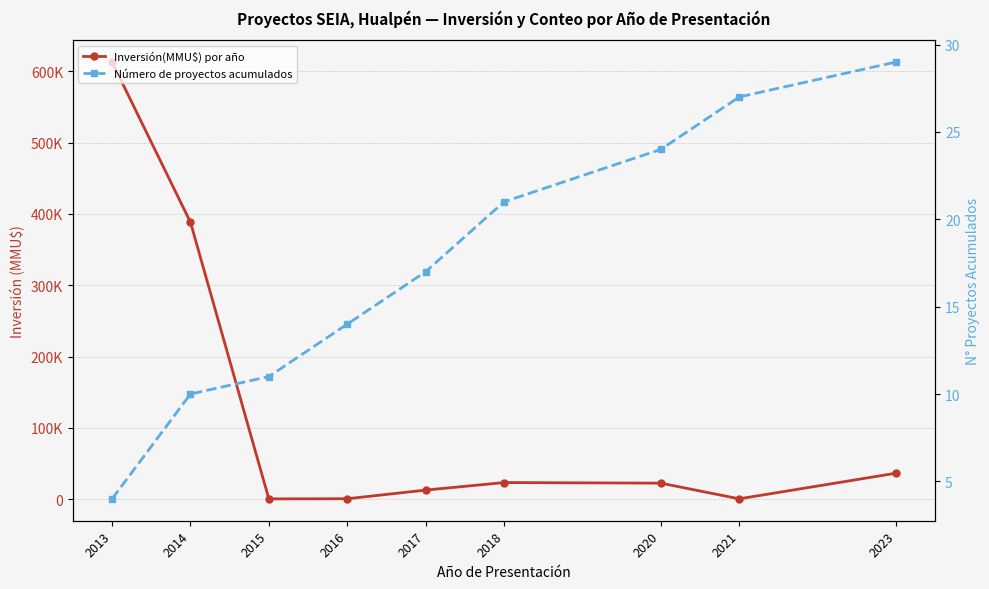

At which label is Inversión(MMU$) por año closest to 306750?

2014